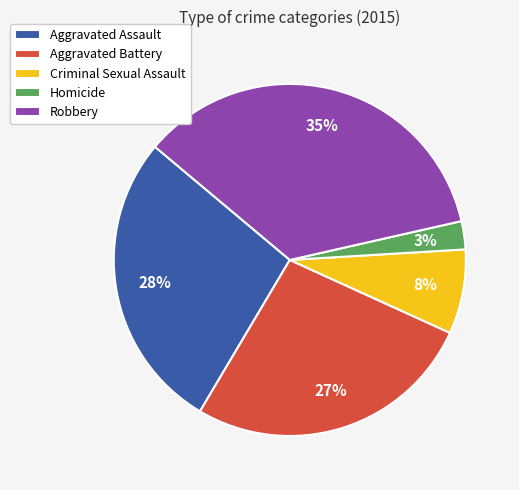

To the nearest percent, what is the average slice percentage?

20%